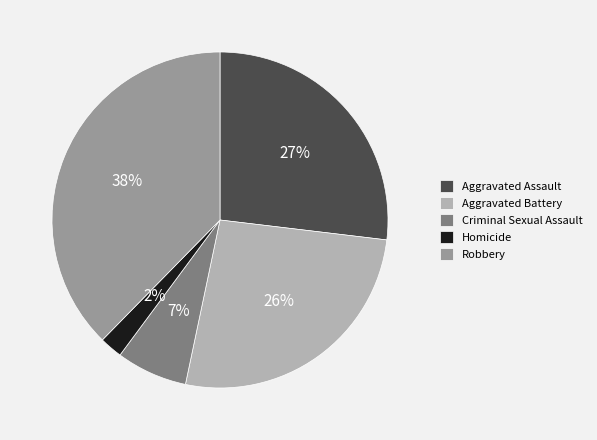

Count the number of slices in the pie.

5